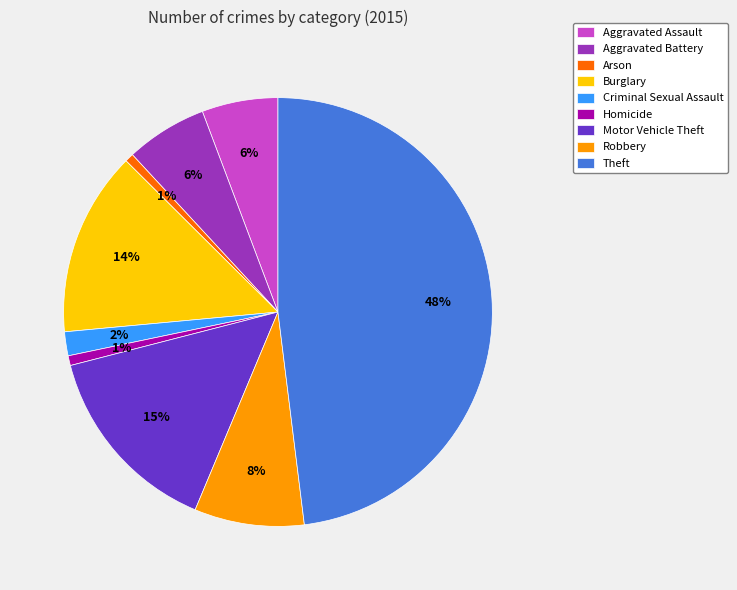

To the nearest percent, what is the difference between the largest and smallest slice percentages?

47%